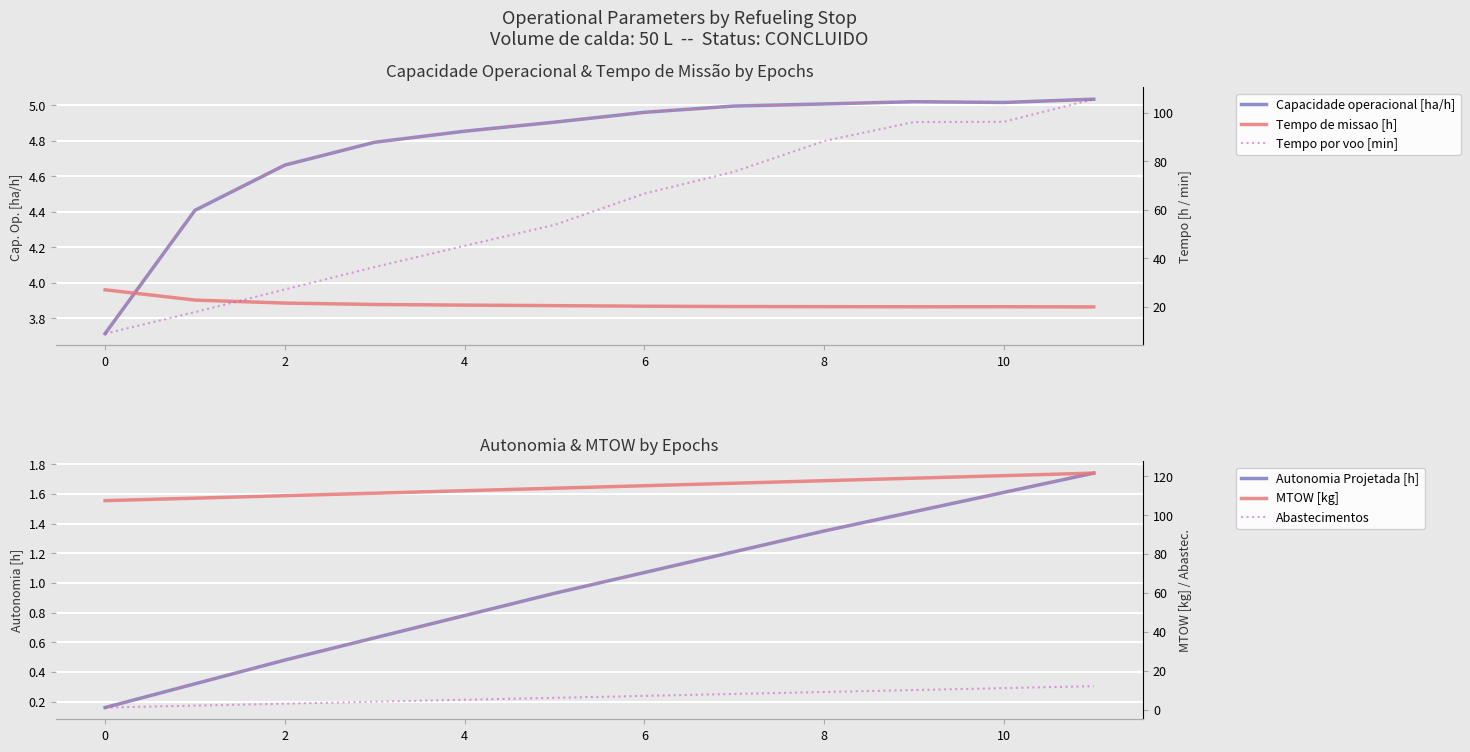

Reading right to left, what are all the values shown in this chart?

Capacidade operacional [ha/h]: 5.0	5.0	5.0	5.0	5.0	5.0	4.9	4.9	4.8	4.7	4.4	3.7
Tempo de missao [h]: 19.9	19.9	19.9	20.0	20.0	20.2	20.4	20.6	20.9	21.4	22.7	26.9
Tempo por voo [min]: 105.7	96.3	96.2	88.4	75.7	66.7	53.7	45.1	36.3	27.1	17.7	8.8
Autonomia Projetada [h]: 1.7	1.6	1.5	1.4	1.2	1.1	0.9	0.8	0.6	0.5	0.3	0.2
MTOW [kg]: 121.6	120.3	119.0	117.7	116.4	115.1	113.8	112.5	111.2	110.0	108.7	107.4
Abastecimentos: 12.0	11.0	10.0	9.0	8.0	7.0	6.0	5.0	4.0	3.0	2.0	1.0